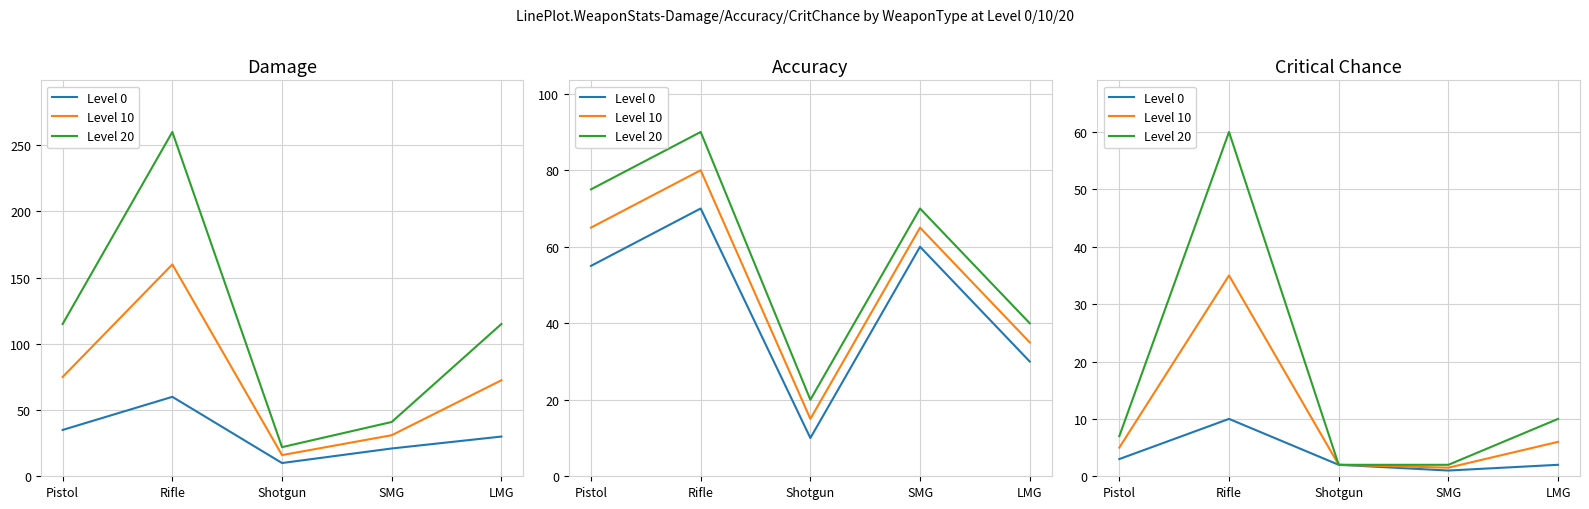

What is the sum of the Level 10 values at Pistol and Rifle?

40.0